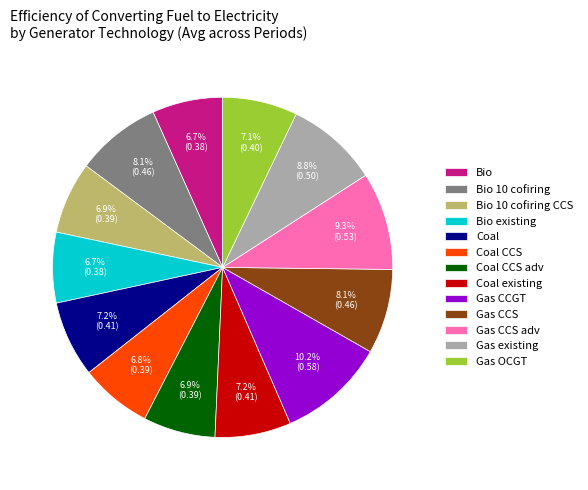

Between Coal existing and Bio existing, which is larger?

Coal existing